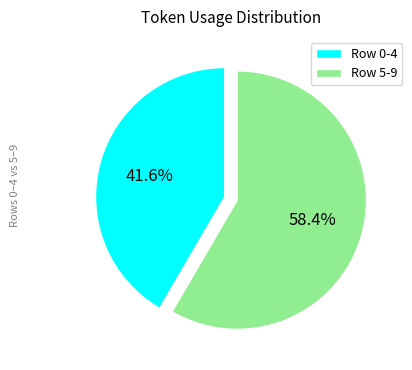

Which category has the biggest portion of the pie?

Row 5-9